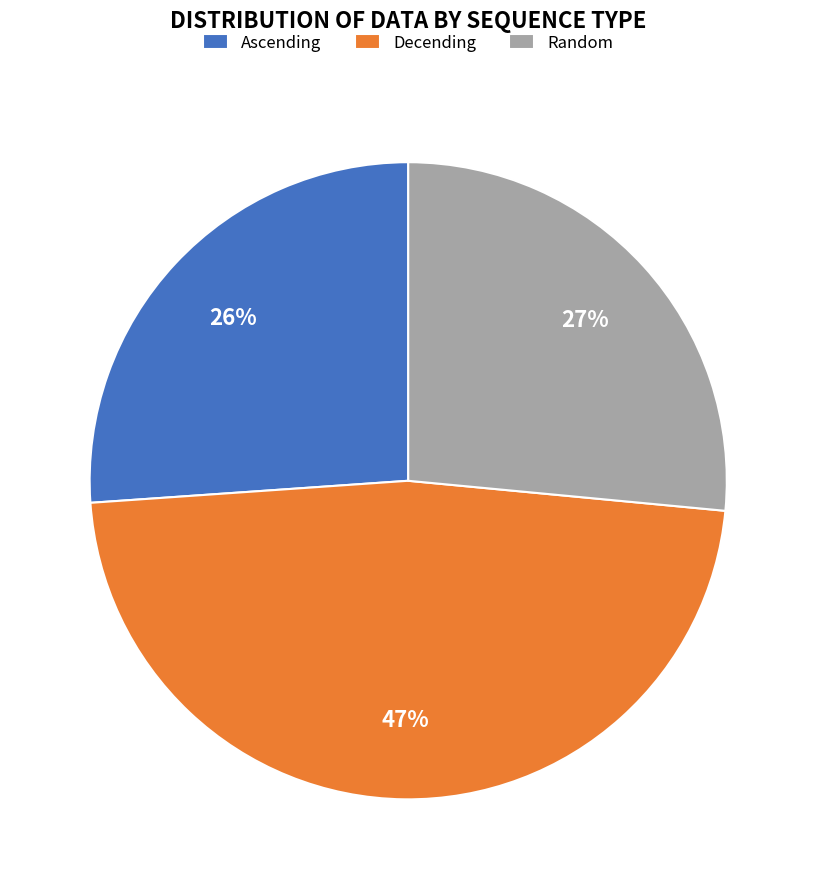

How many segments does this pie chart have?

3